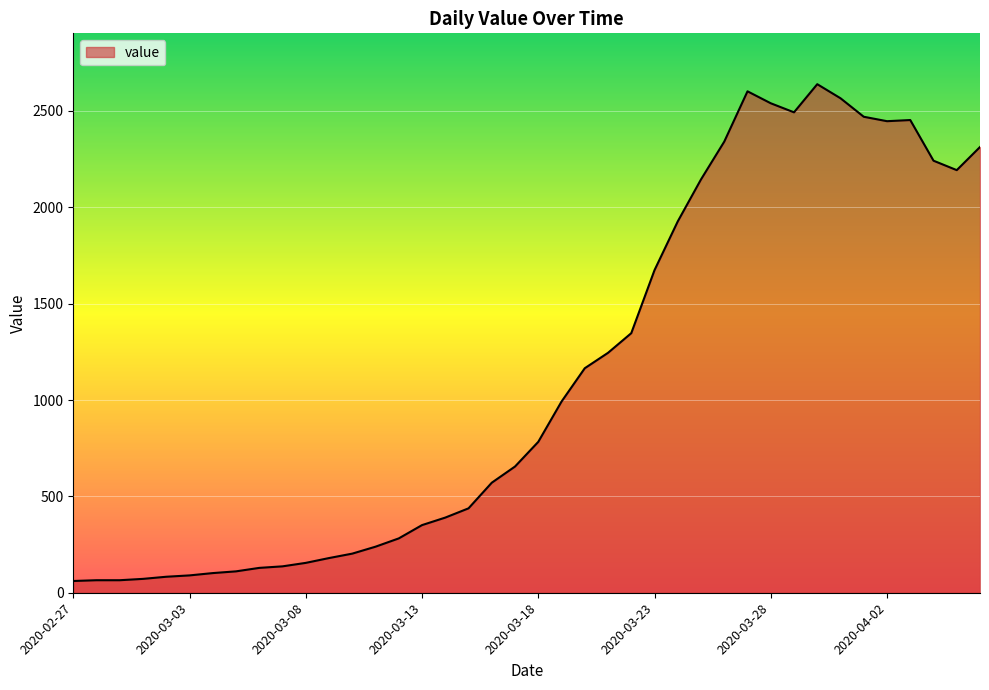

What is the difference between the maximum and minimum values?

2578